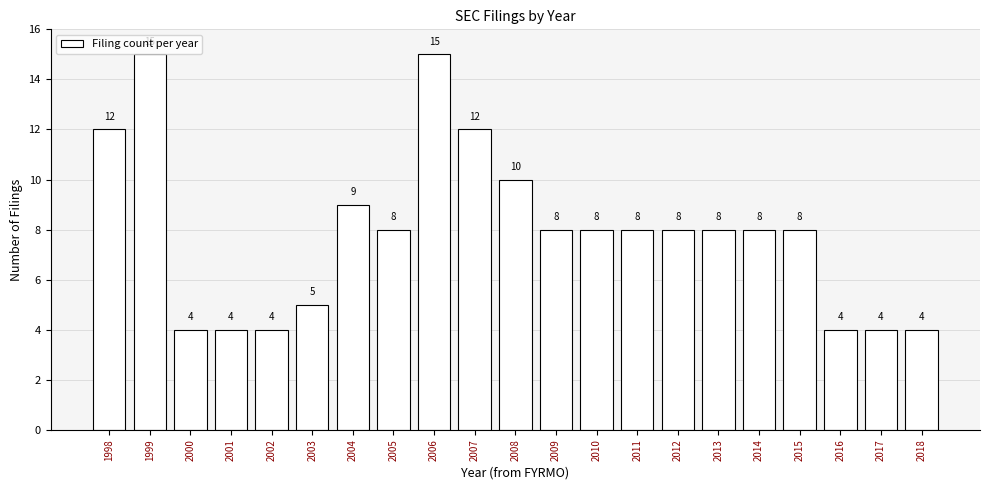

Reading right to left, extract all data points from this chart.

4	4	4	8	8	8	8	8	8	8	10	12	15	8	9	5	4	4	4	15	12